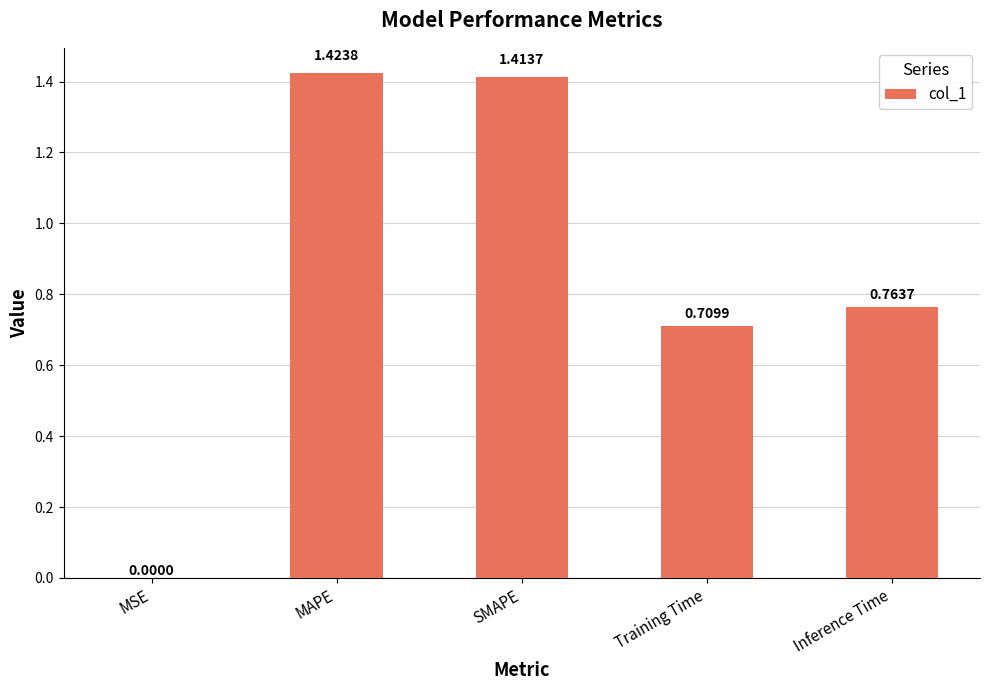

At which category does the chart reach its peak across all series?

MAPE